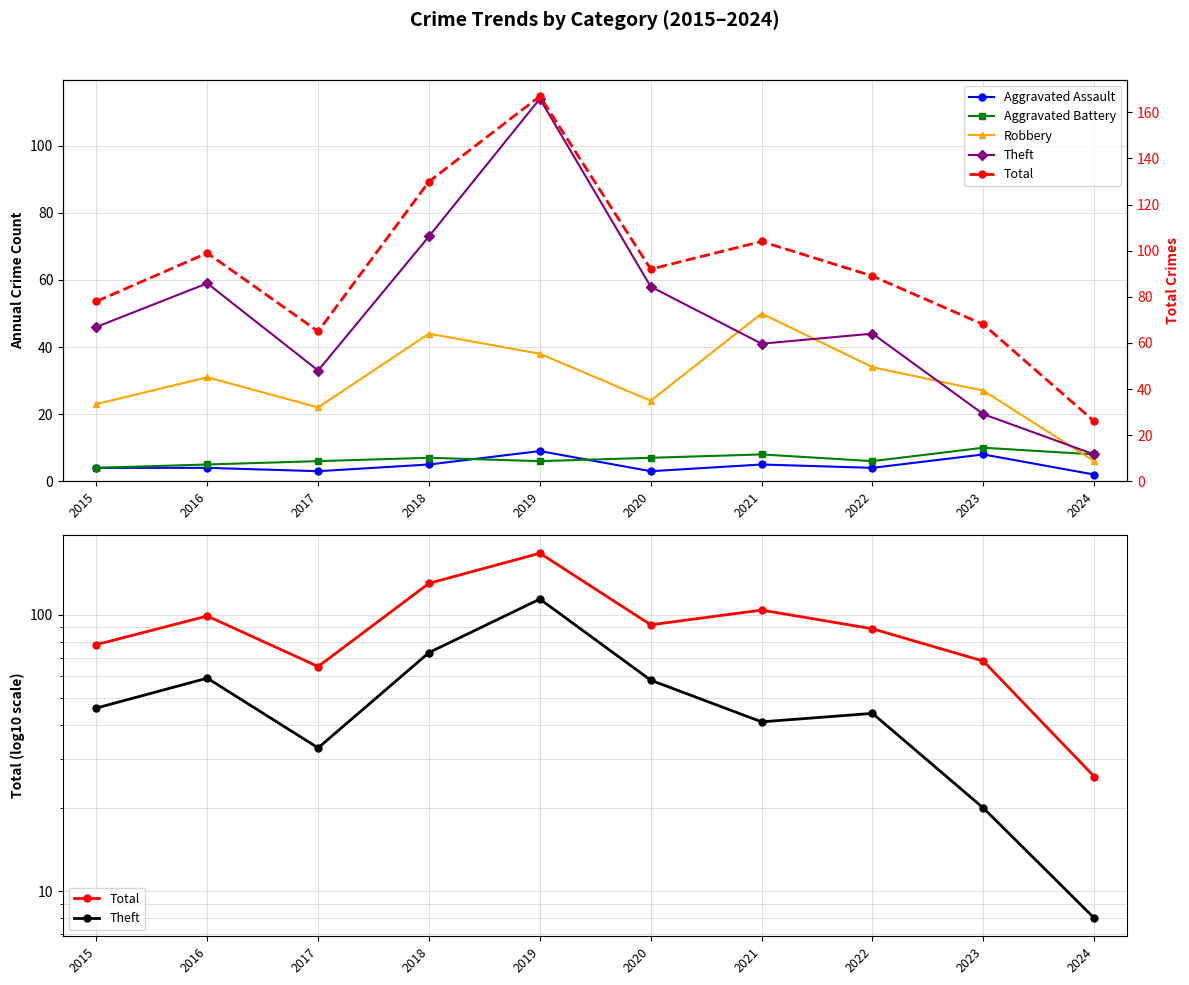

Count the number of data series in this chart.

5